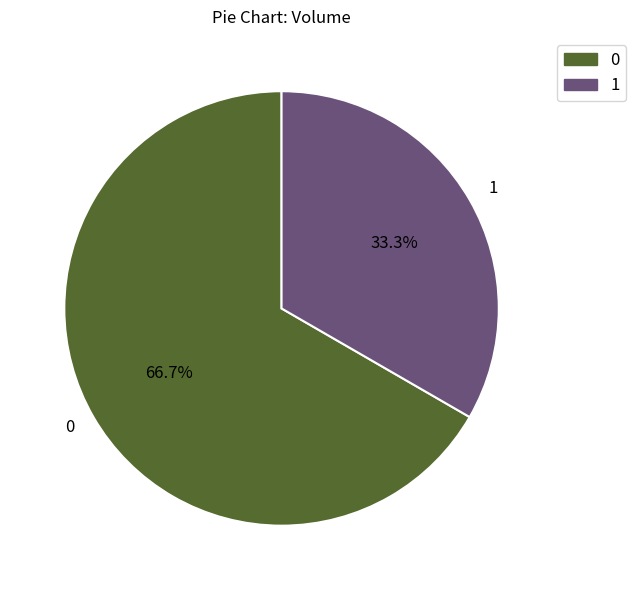

How many slices are in this pie chart?

2